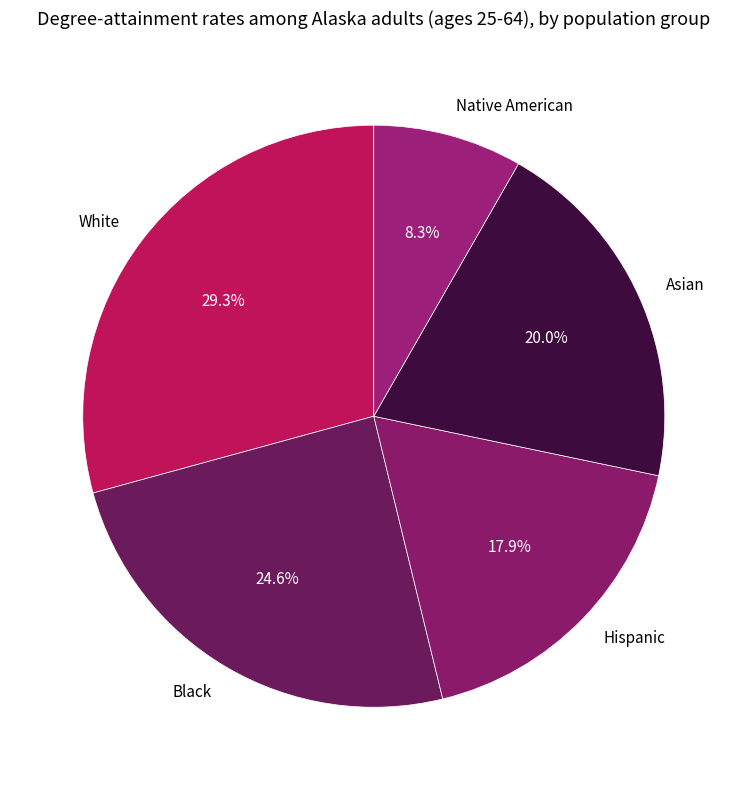

What is the smallest slice in the pie chart?

Native American